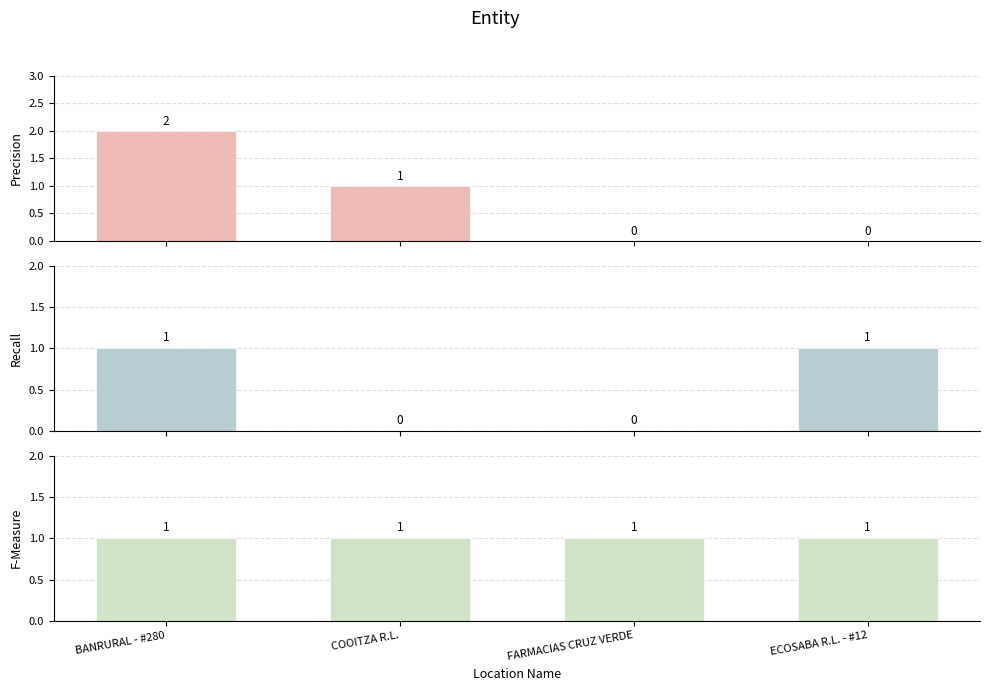

What is the label of the 1st bar from the right?

ECOSABA R.L. - #12